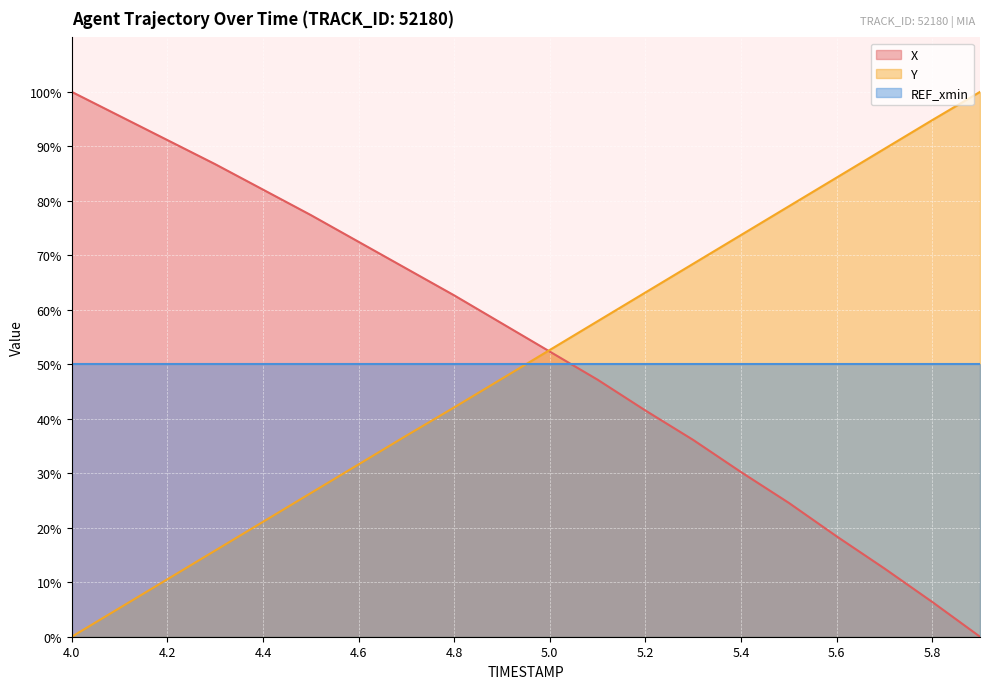

What is the difference between the highest and lowest values at 4.7?

30.7